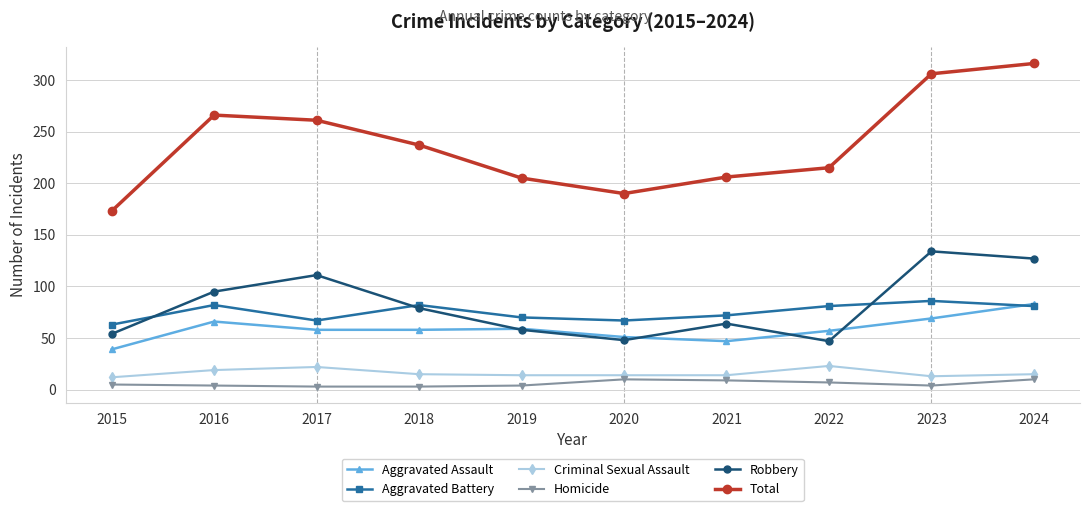

Where is Total nearest to the value 244?

2018